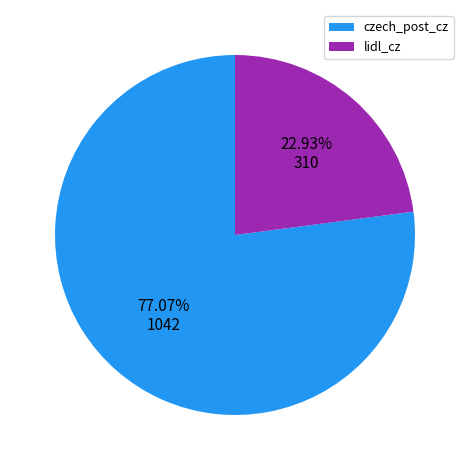

What is the ratio of the value at lidl_cz to the value at czech_post_cz?

0.3